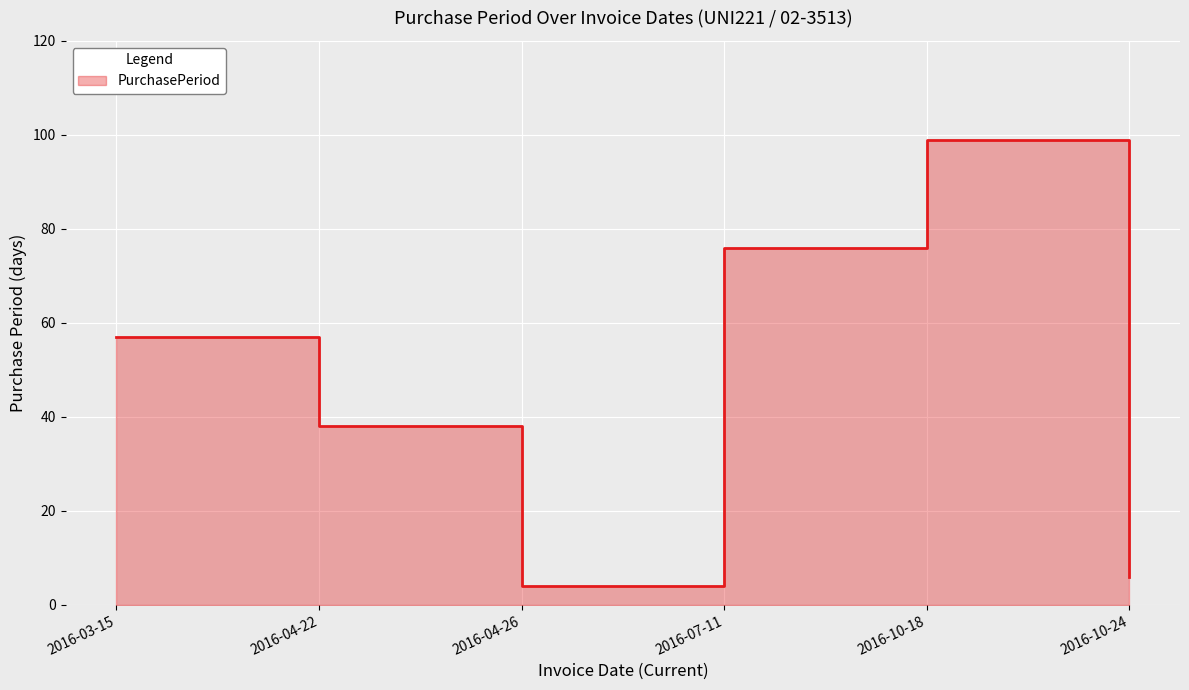

At which category does the chart reach its minimum across all series?

2016-04-26